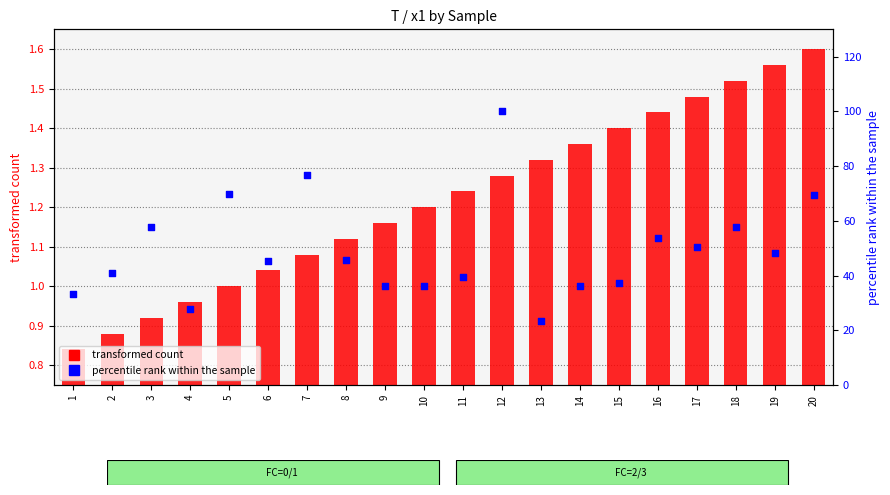

At how many categories does at least one series exceed 57?

6